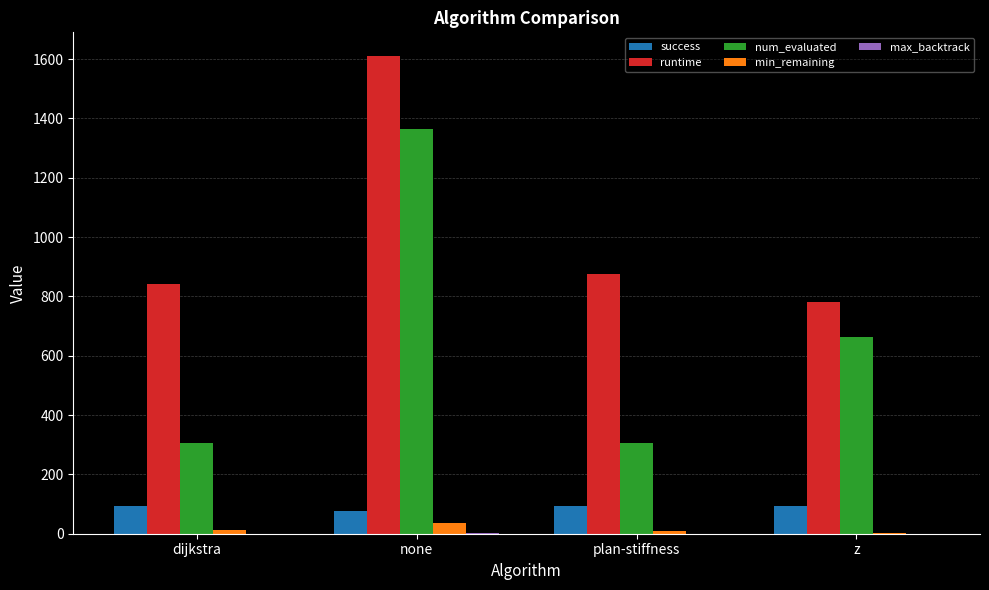

Which label corresponds to the largest value in the chart?

none